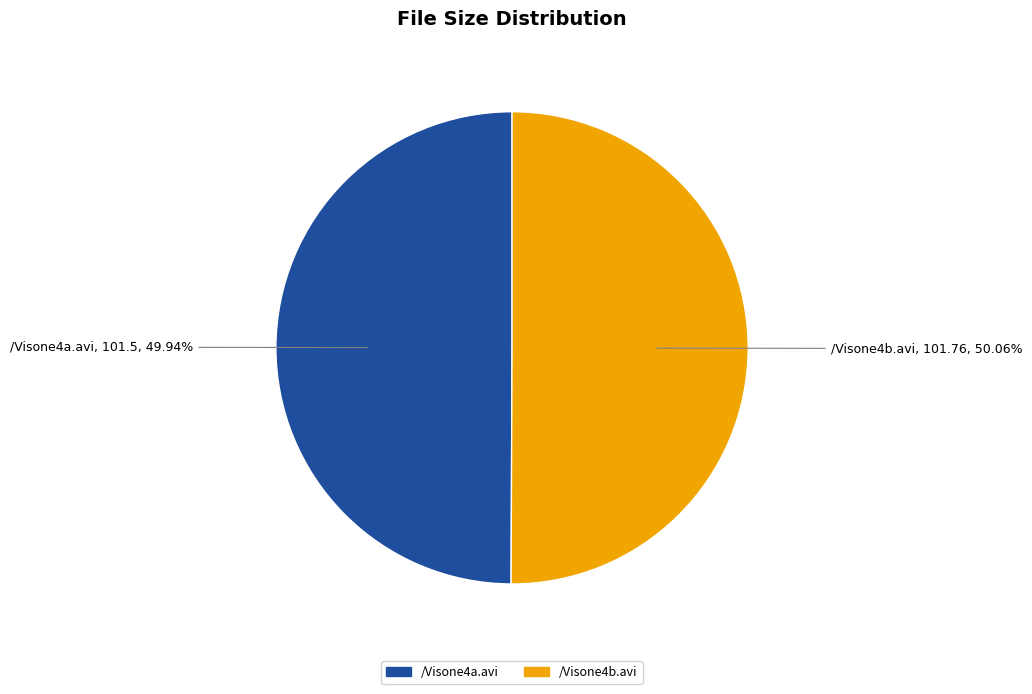

True or false: /Visone4b.avi accounts for 50% of the total.

True